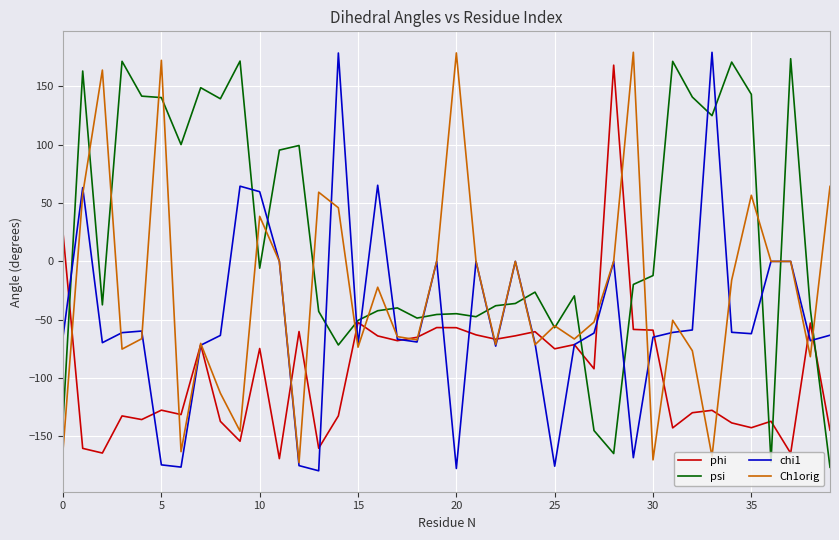

What is the maximum value for phi?

168.3